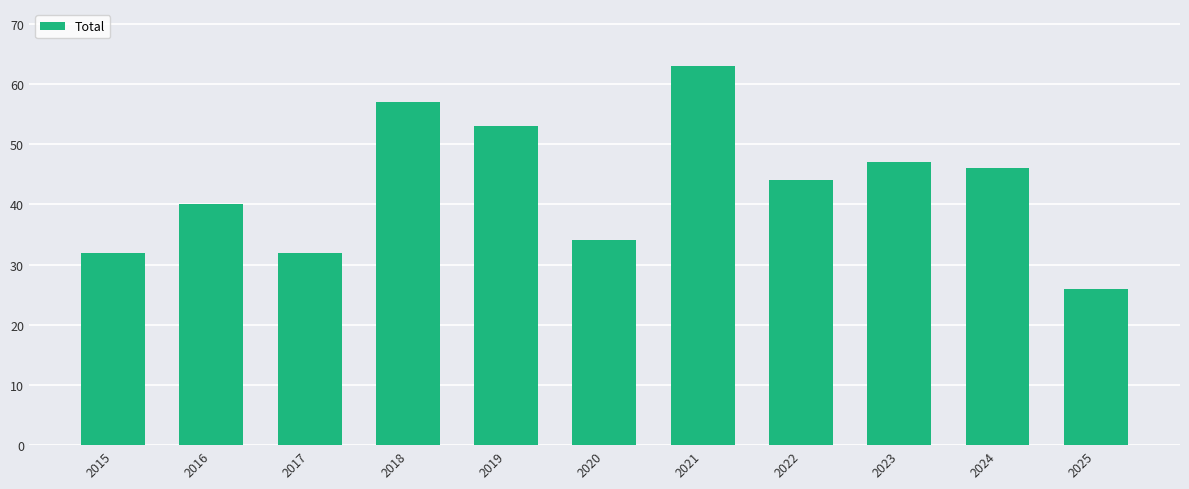

Reading left to right, transcribe all the data shown in this chart.

2015=32	2016=40	2017=32	2018=57	2019=53	2020=34	2021=63	2022=44	2023=47	2024=46	2025=26